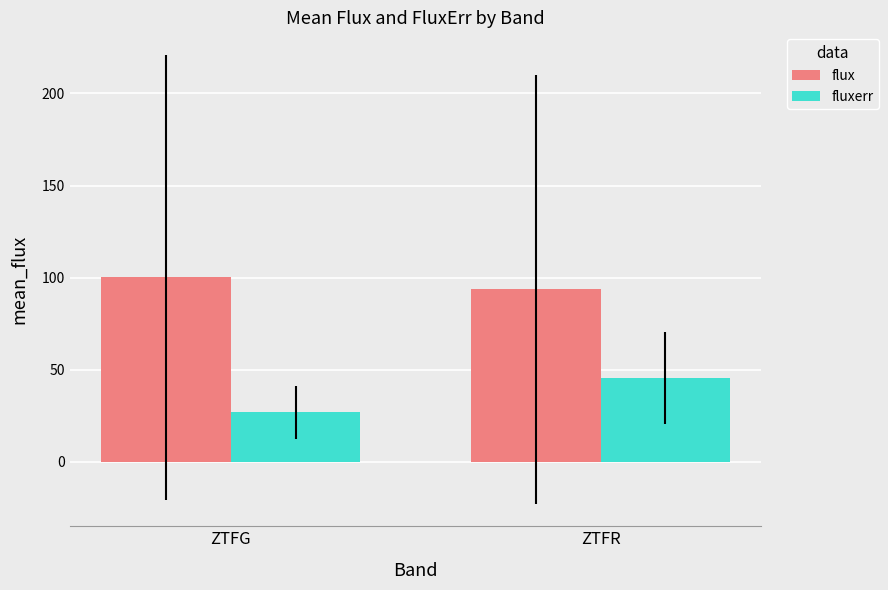

Rank the series by their maximum value, from lowest to highest.

fluxerr, flux